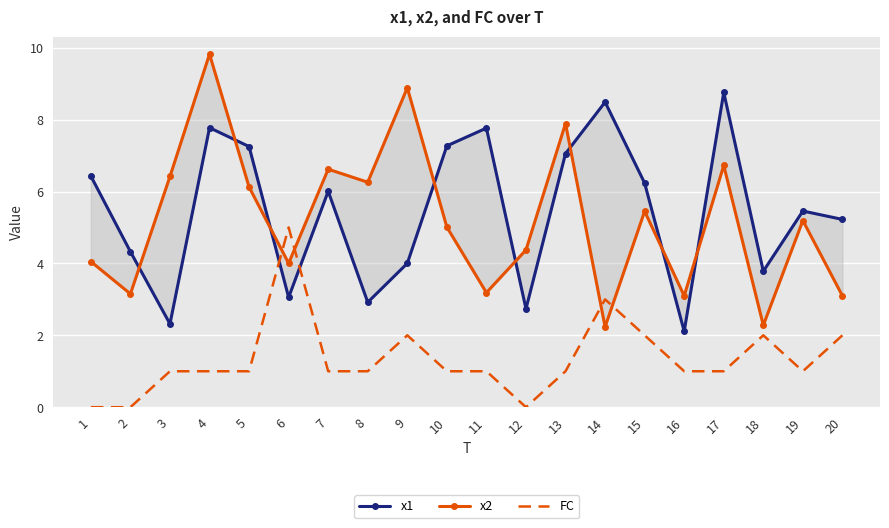

Which category has the highest value across all series?

4